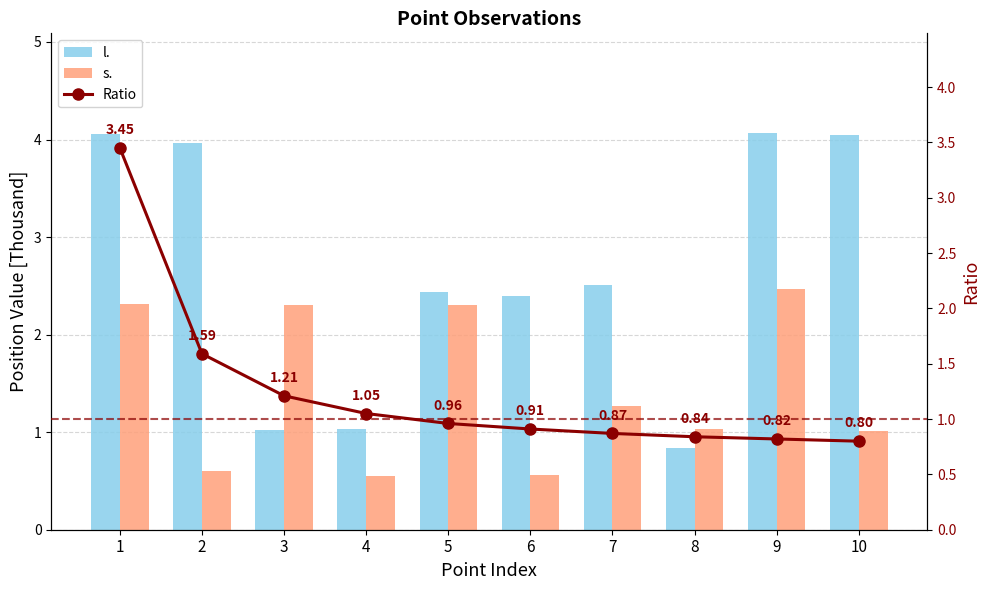

At which category is the sum across all series the highest?

1